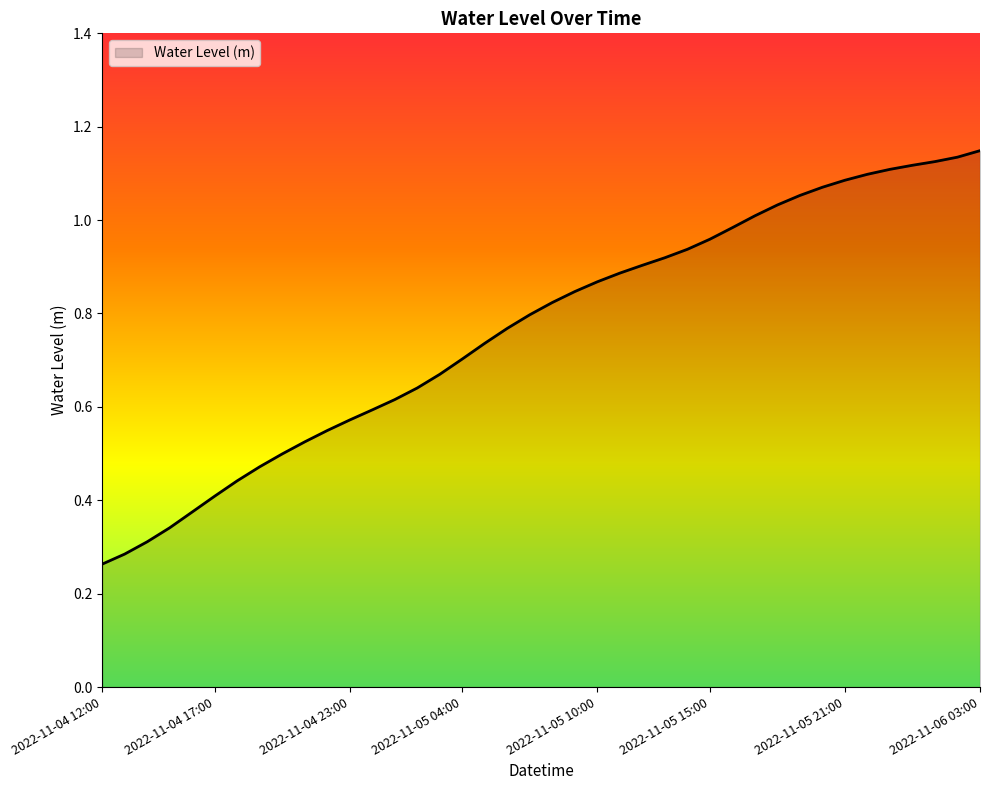

Rank the categories by value from lowest to highest.

2022-11-04 12:00, 2022-11-04 13:00, 2022-11-04 14:00, 2022-11-04 15:00, 2022-11-04 16:00, 2022-11-04 17:00, 2022-11-04 18:00, 2022-11-04 19:00, 2022-11-04 20:00, 2022-11-04 21:00, 2022-11-04 22:00, 2022-11-04 23:00, 2022-11-05 00:00, 2022-11-05 01:00, 2022-11-05 02:00, 2022-11-05 03:00, 2022-11-05 04:00, 2022-11-05 05:00, 2022-11-05 06:00, 2022-11-05 07:00, 2022-11-05 08:00, 2022-11-05 09:00, 2022-11-05 10:00, 2022-11-05 11:00, 2022-11-05 12:00, 2022-11-05 13:00, 2022-11-05 14:00, 2022-11-05 15:00, 2022-11-05 16:00, 2022-11-05 17:00, 2022-11-05 18:00, 2022-11-05 19:00, 2022-11-05 20:00, 2022-11-05 21:00, 2022-11-05 22:00, 2022-11-05 23:00, 2022-11-06 00:00, 2022-11-06 01:00, 2022-11-06 02:00, 2022-11-06 03:00